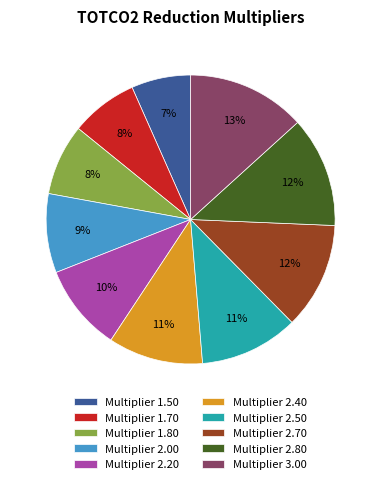

The Multiplier 2.50 slice represents 23% of the pie. True or false?

False